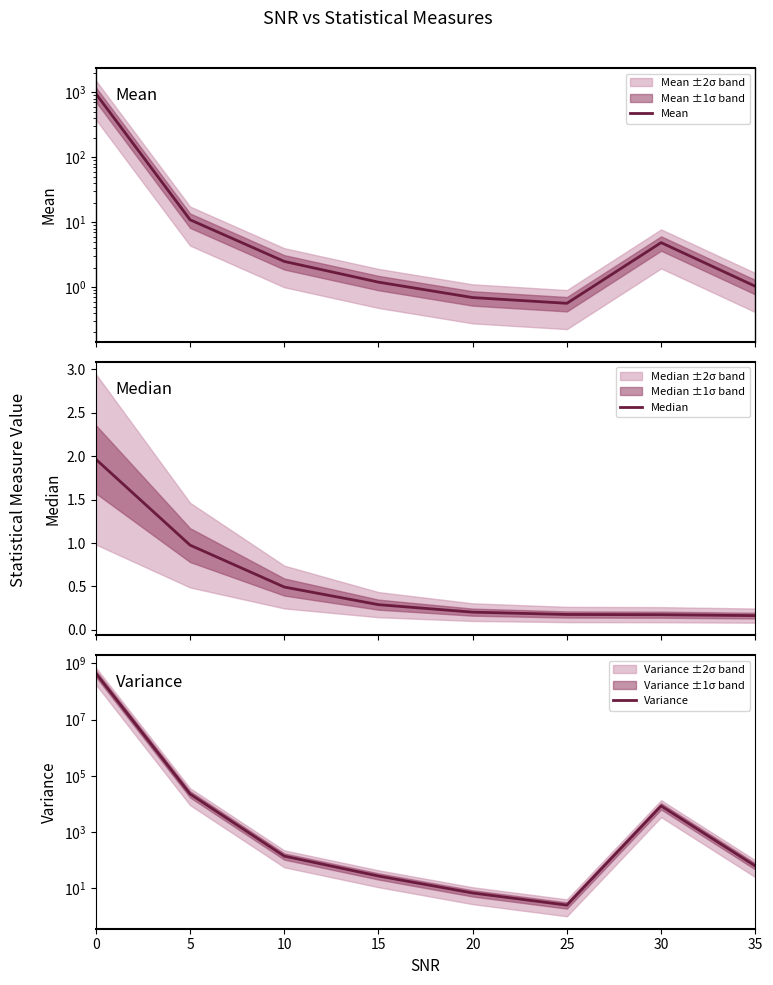

What is the minimum value for Variance?

2.5